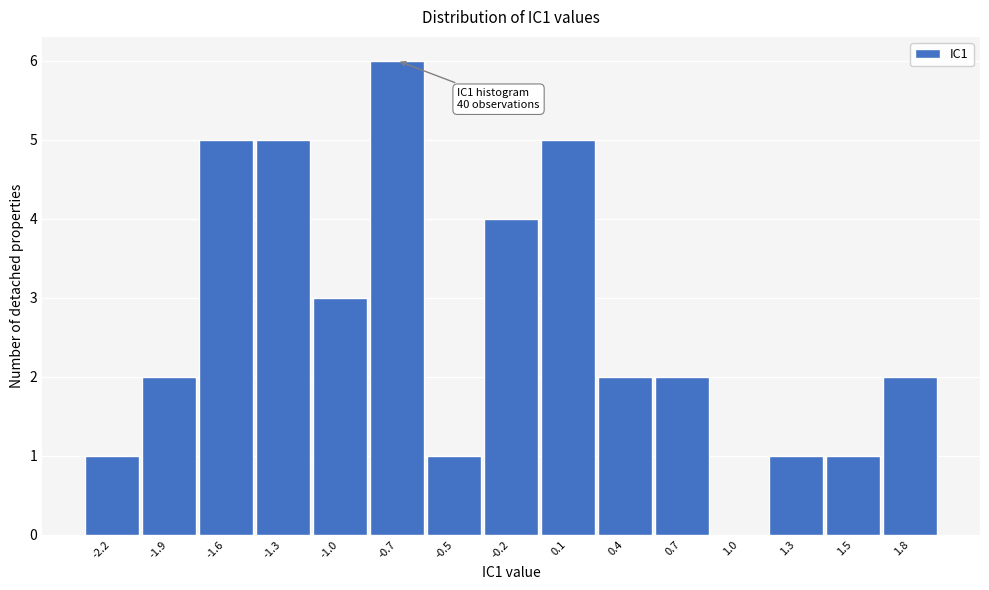

Reading right to left, extract all data points from this chart.

1.8=2	1.5=1	1.3=1	1.0=0	0.7=2	0.4=2	0.1=5	-0.2=4	-0.5=1	-0.7=6	-1.0=3	-1.3=5	-1.6=5	-1.9=2	-2.2=1